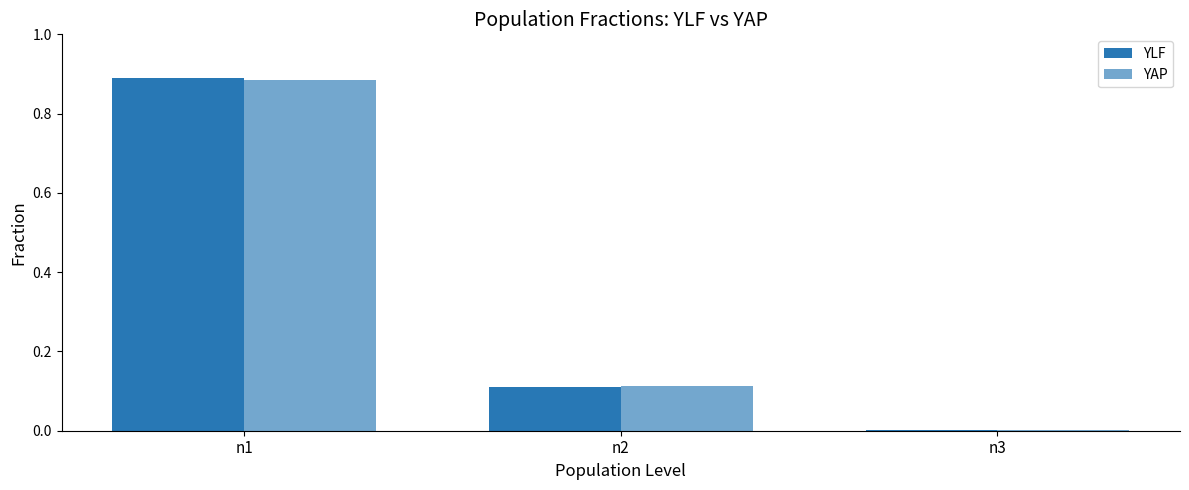

Does the chart contain stacked bars?

No